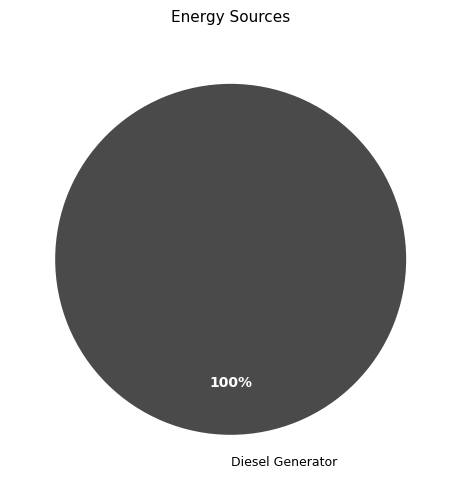

True or false: Diesel Generator accounts for 100% of the total.

True